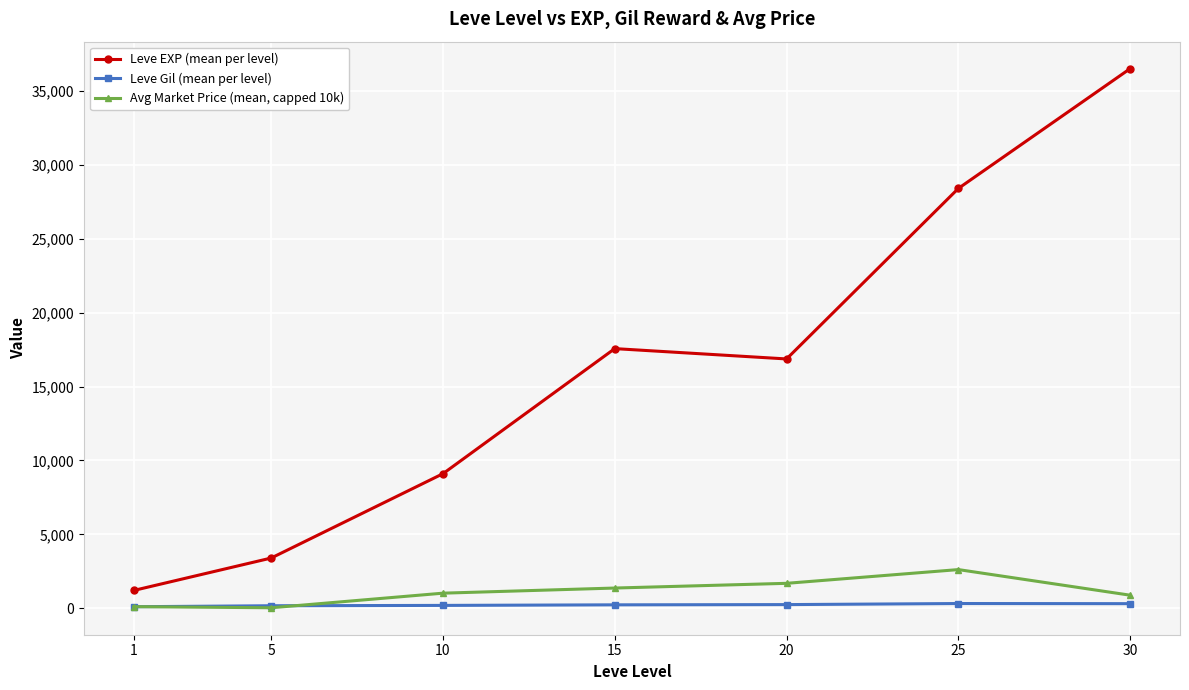

At which category does Leve EXP (mean per level) reach its first local peak?

15